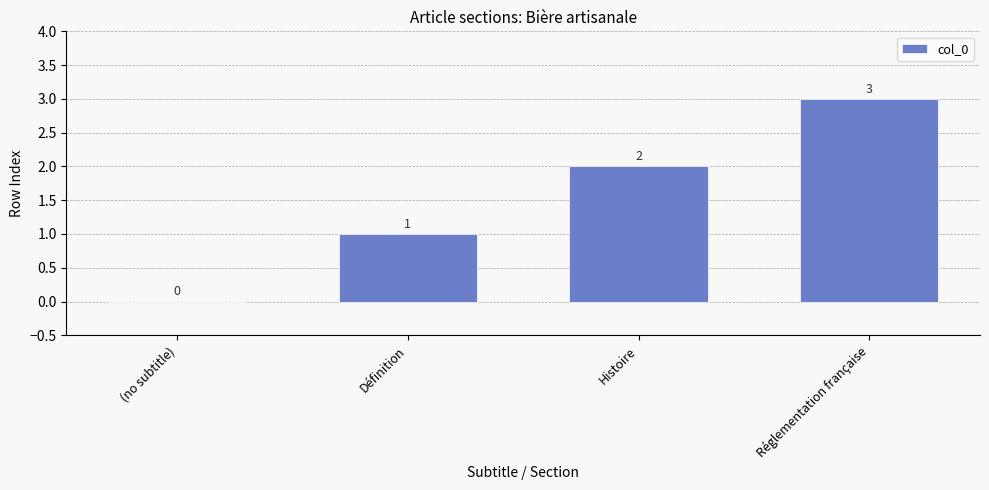

How many values are above zero?

3